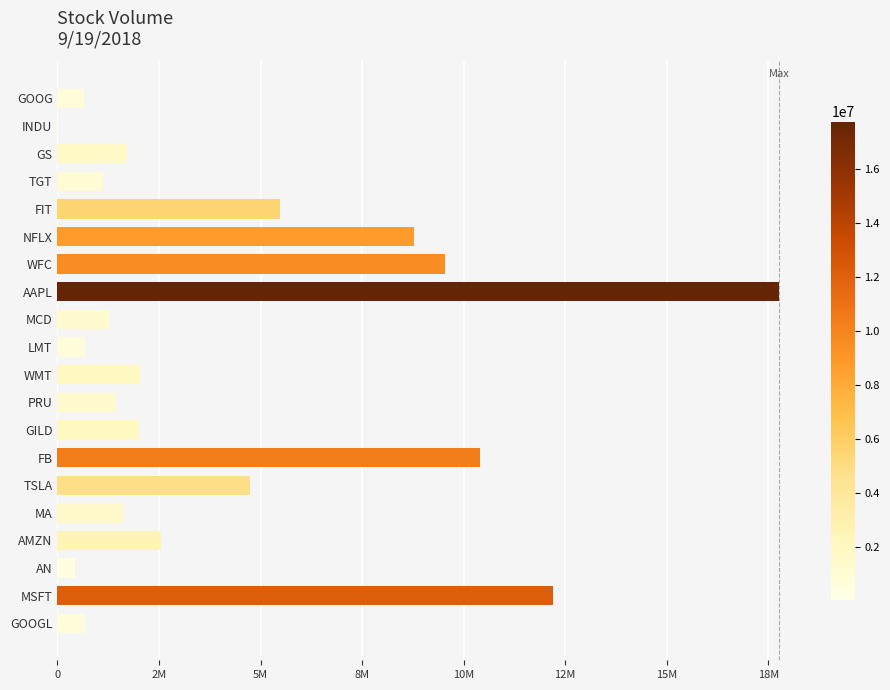

Are the bars horizontal?

Yes